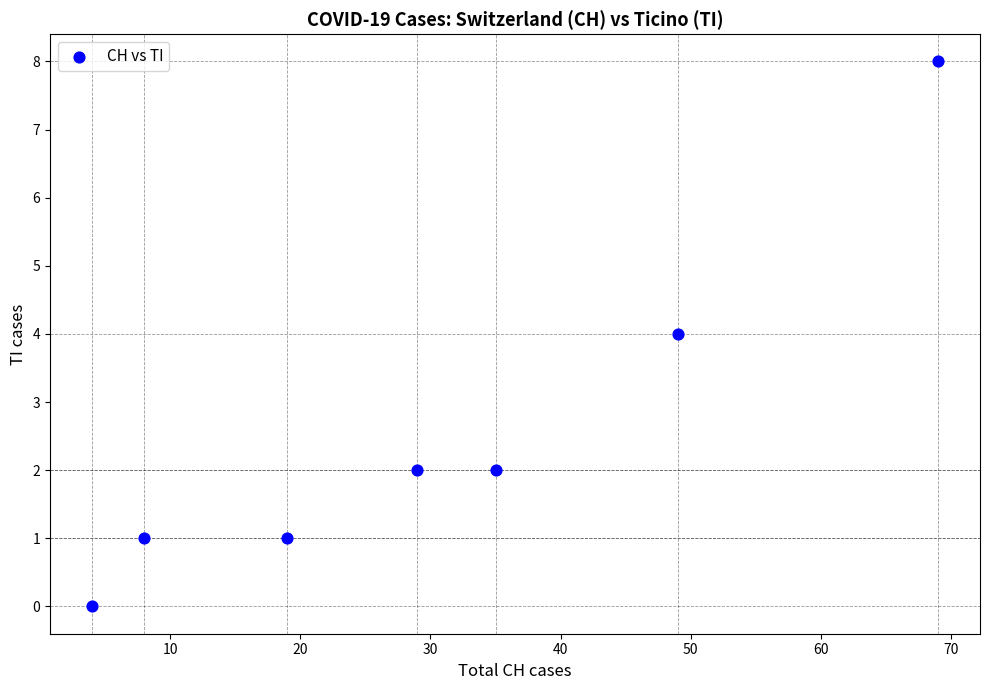

What is the range of Y values (max minus min)?

8